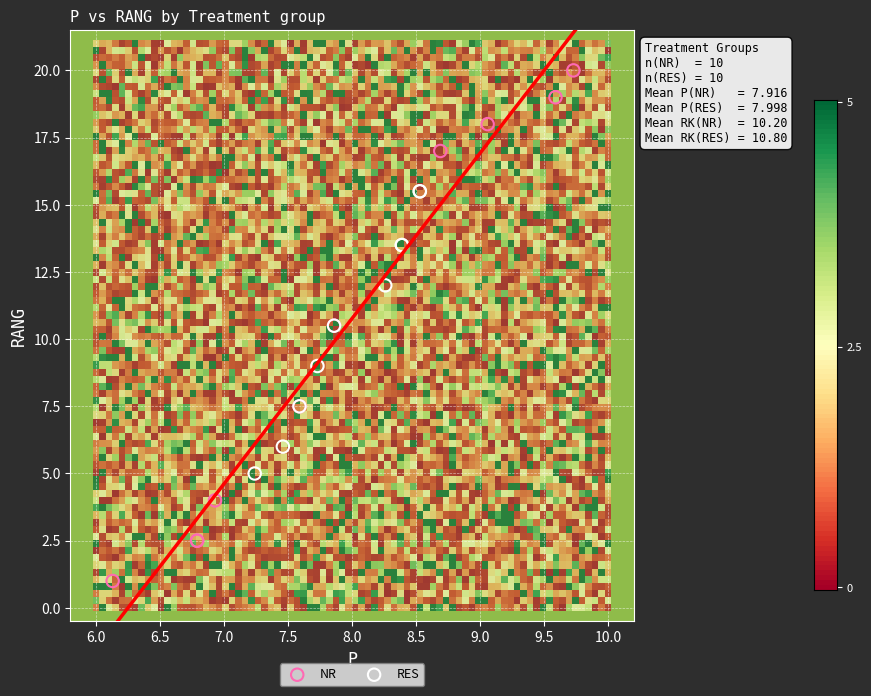

Which series reaches the minimum Y coordinate?

NR